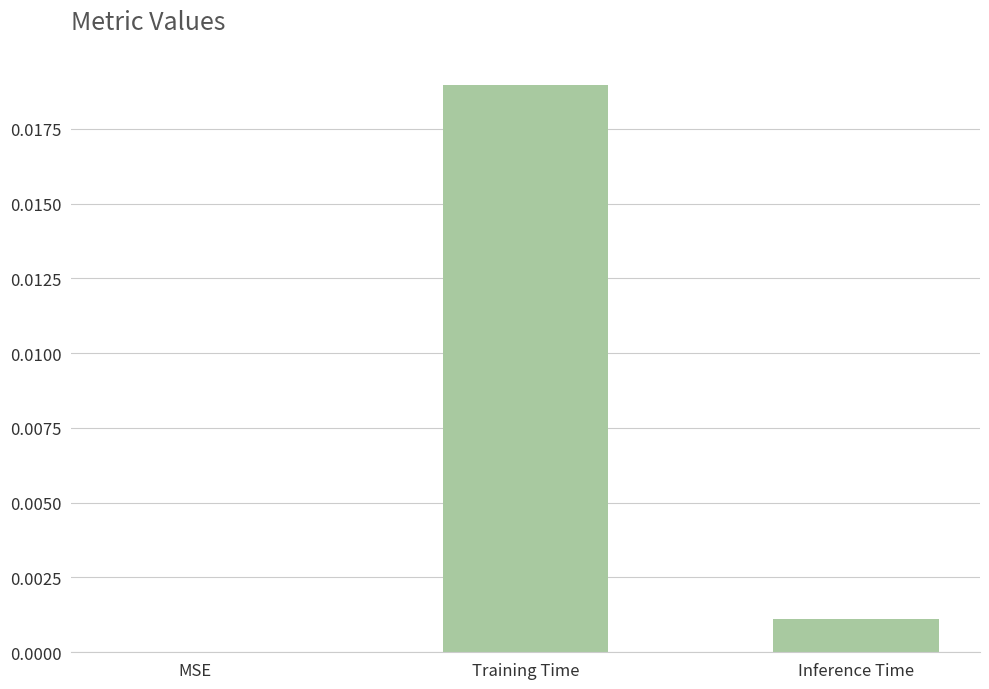

At which label is the value closest to 0?

MSE